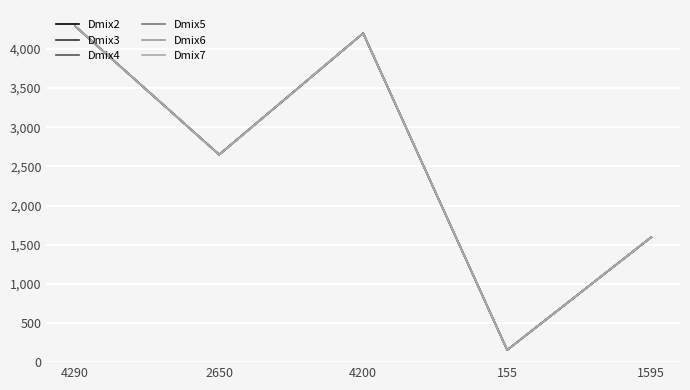

Is this an area chart (filled region under the line)?

No